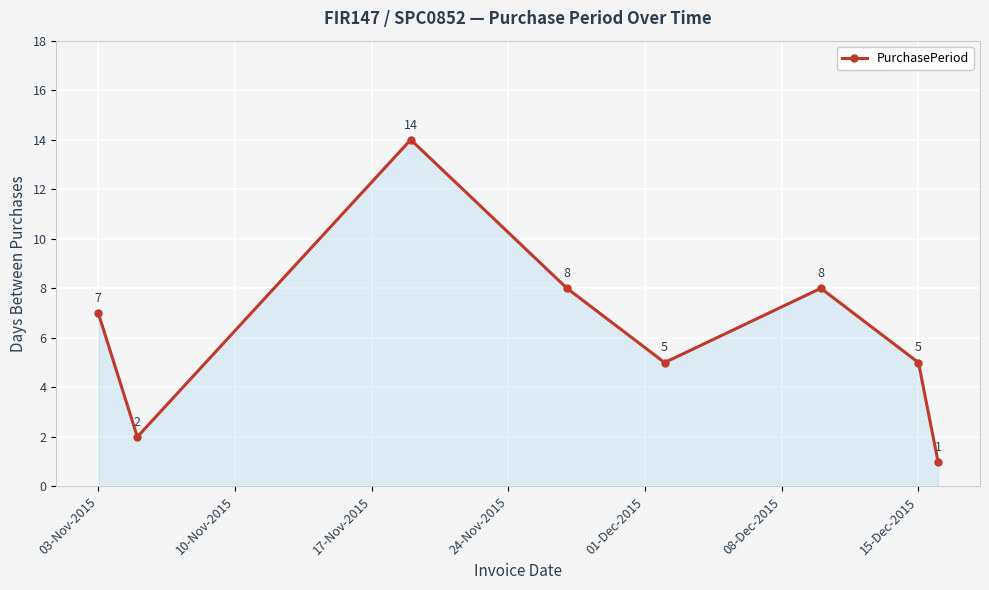

What is the minimum value shown in the chart?

1